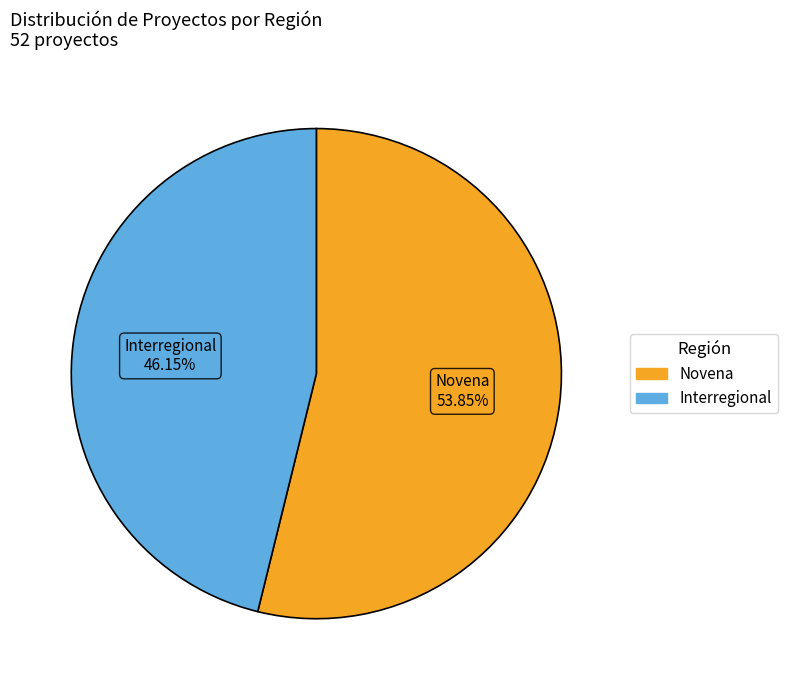

Combined, do Interregional and Novena account for over 50%?

Yes